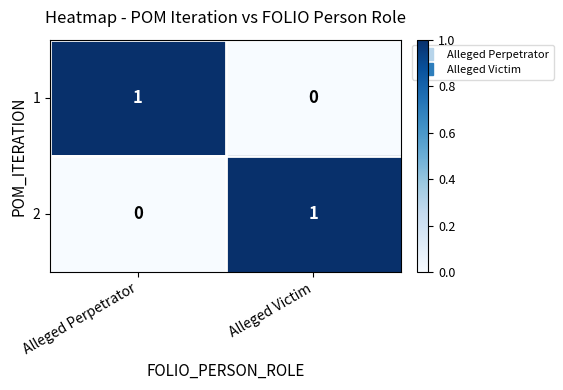

At Alleged Perpetrator, list the series in order from smallest to largest.

2, 1